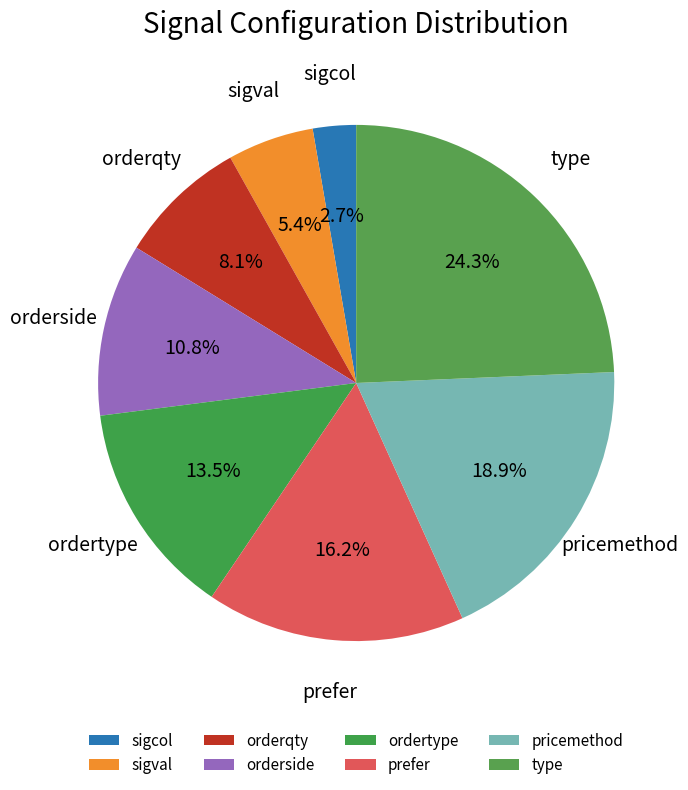

Which category has the smallest portion of the pie?

sigcol